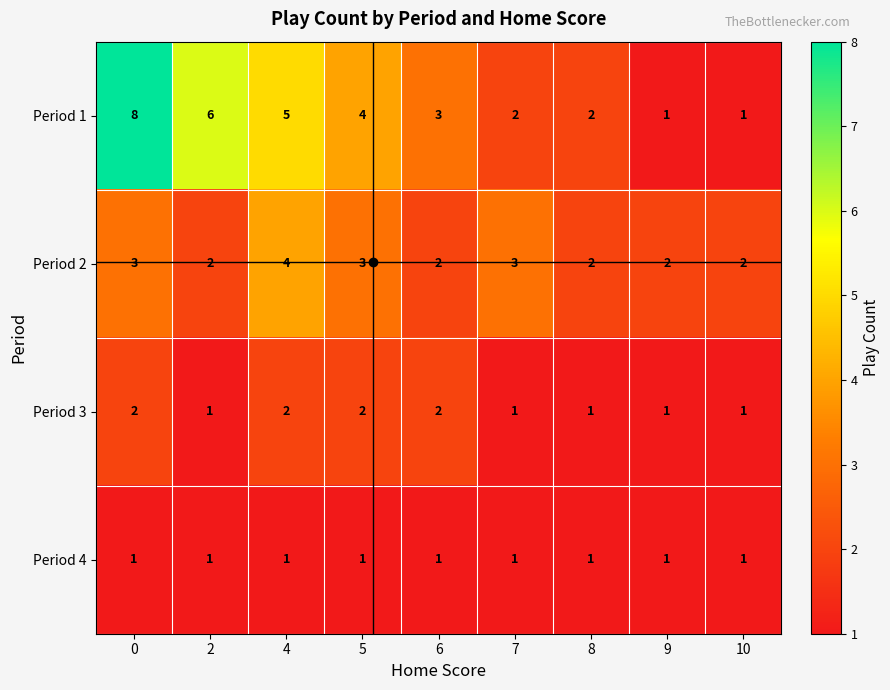

True or false: Period 4 has a value of 1 at 7.

True